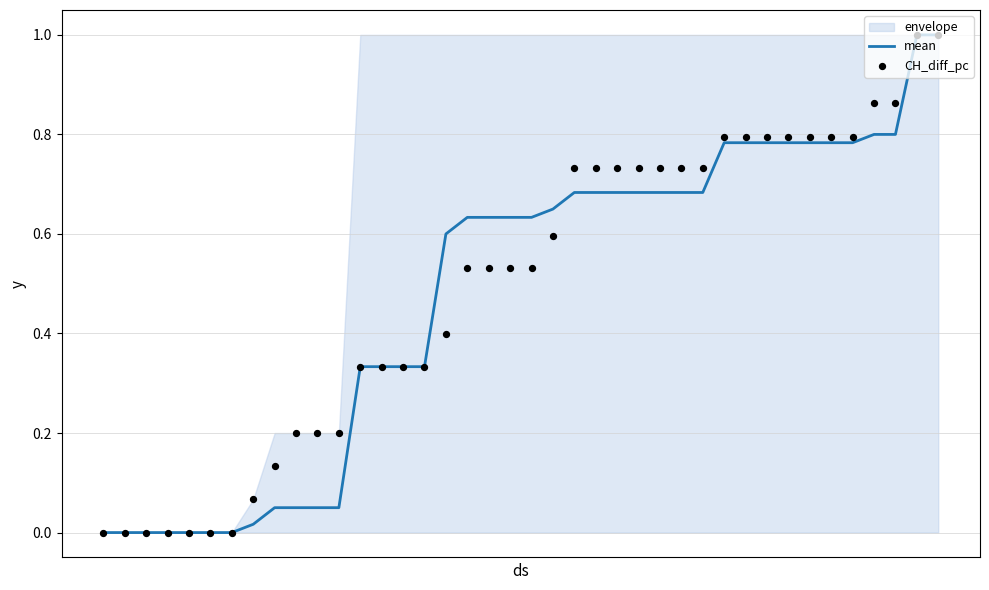

Is the value of mean at 30 greater than the value of CH_diff_pc at 1?

Yes